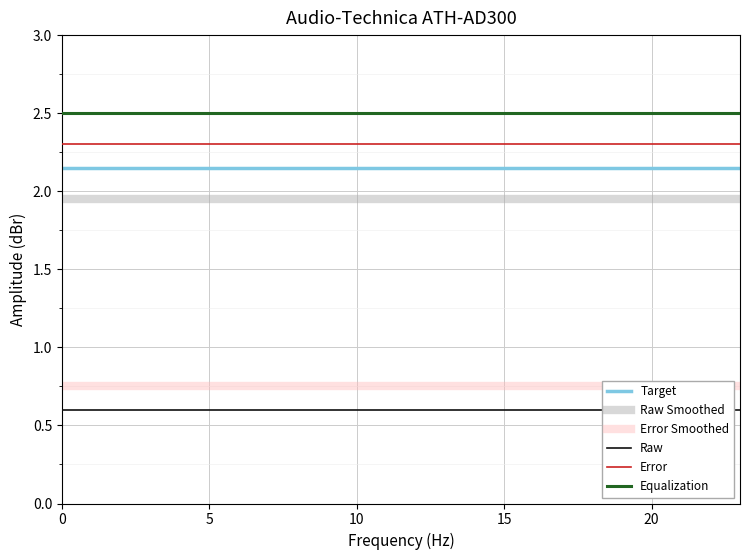

Which series has the widest spread of values?

Target